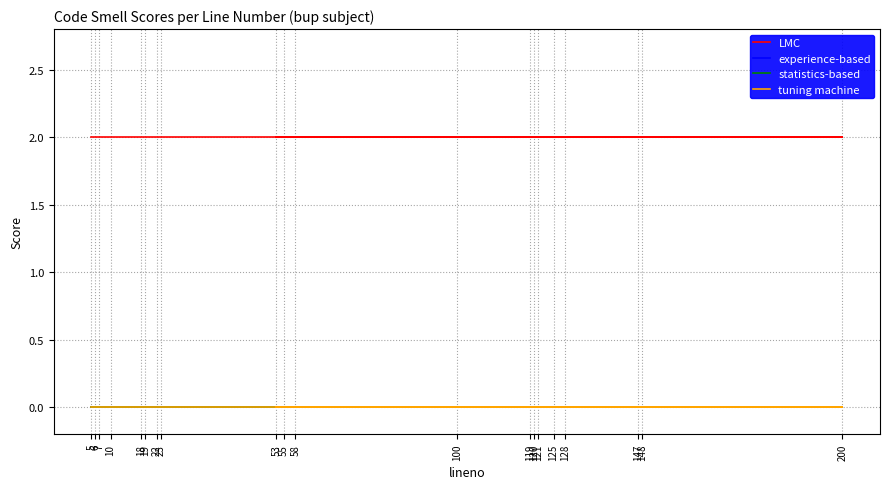

Reading left to right, what are all the values shown in this chart?

LMC: 5=2	6=2	7=2	10=2	18=2	19=2	22=2	23=2	100=2	119=2	120=2	121=2	125=2	128=2	147=2	148=2	200=2	53=2	55=2	58=2
experience-based: 5=0	6=0	7=0	10=0	18=0	19=0	22=0	23=0	100=0	119=0	120=0	121=0	125=0	128=0	147=0	148=0	200=0	53=0	55=0	58=0
statistics-based: 5=0	6=0	7=0	10=0	18=0	19=0	22=0	23=0	100=0	119=0	120=0	121=0	125=0	128=0	147=0	148=0	200=0	53=0	55=0	58=0
tuning machine: 5=0	6=0	7=0	10=0	18=0	19=0	22=0	23=0	100=0	119=0	120=0	121=0	125=0	128=0	147=0	148=0	200=0	53=0	55=0	58=0